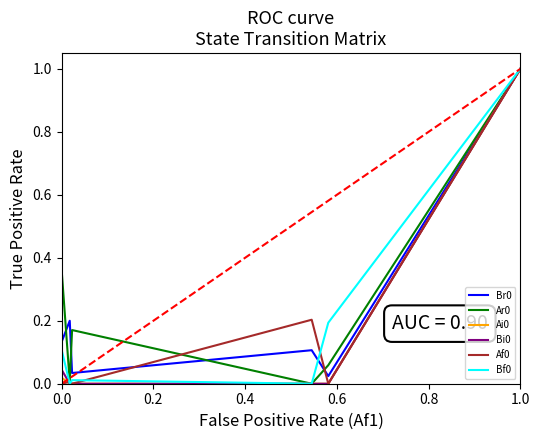

Which series changed the most between 0.4 and 13?

Ar0